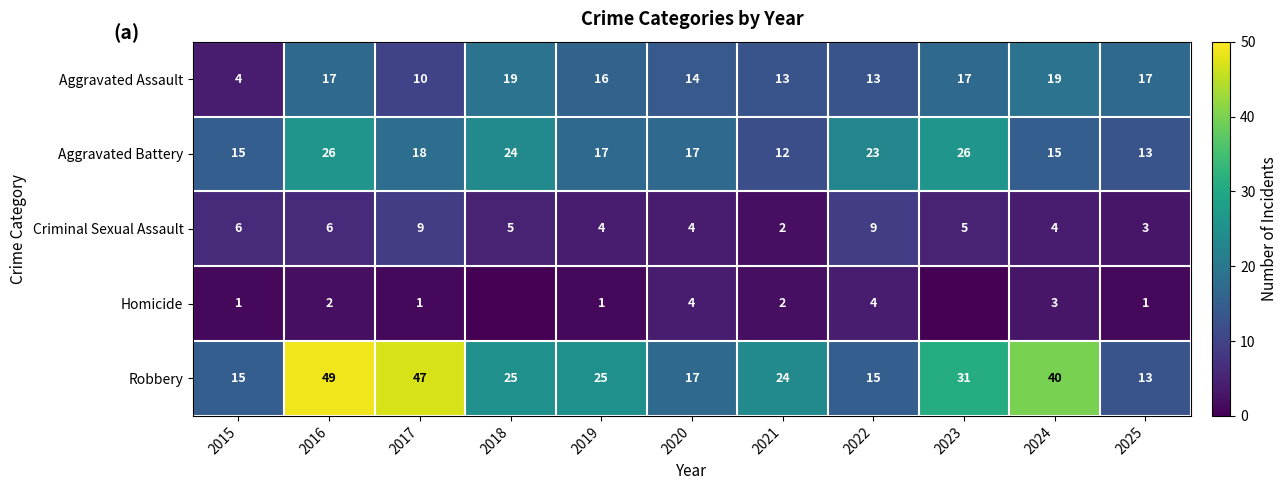

Is it true that Aggravated Battery equals 15 at 2015?

True